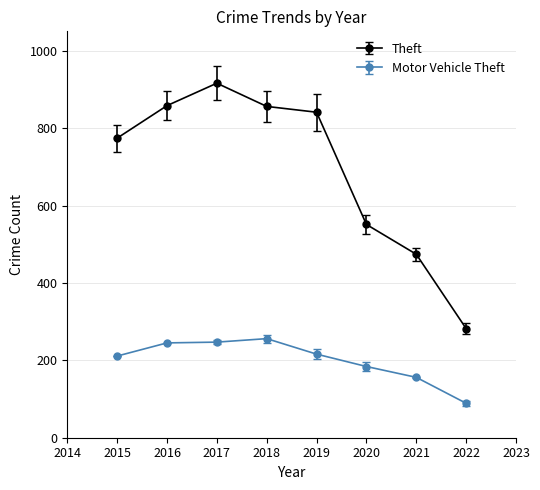

What is the difference between the highest and lowest values at 2018?

600